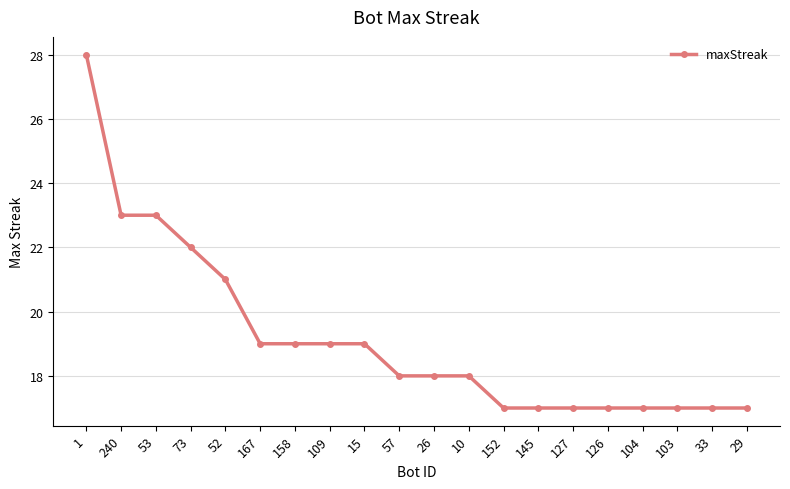

Which category has the highest value across all series?

1